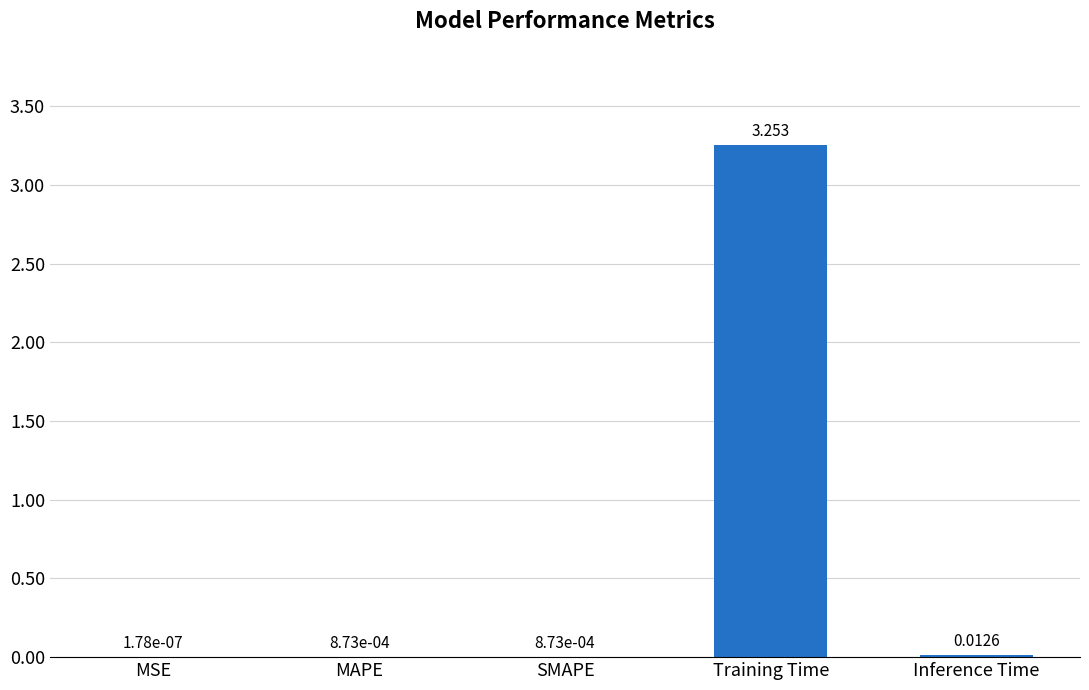

At which category does the chart reach its peak across all series?

Training Time